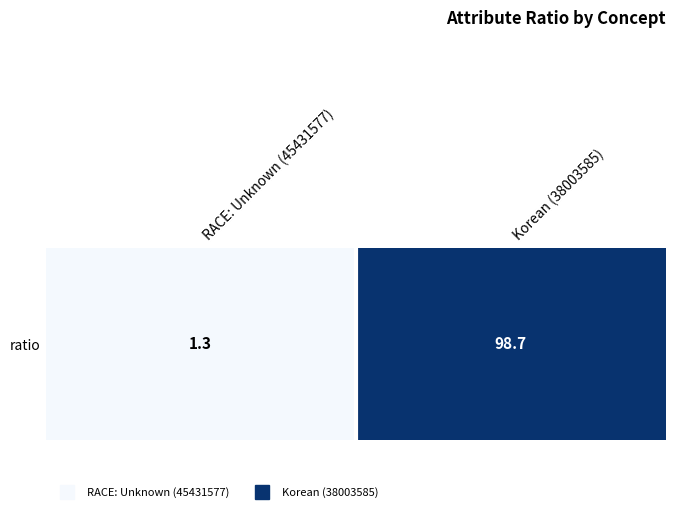

Reading left to right, extract all data points from this chart.

RACE: Unknown (45431577)=1.3	Korean (38003585)=98.7